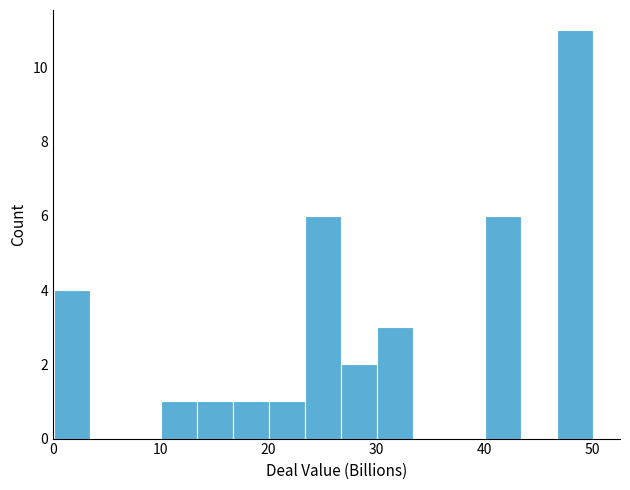

Around what value on the x-axis is the tallest bar? Give the approximate position of its centre, as read against the axis.

48